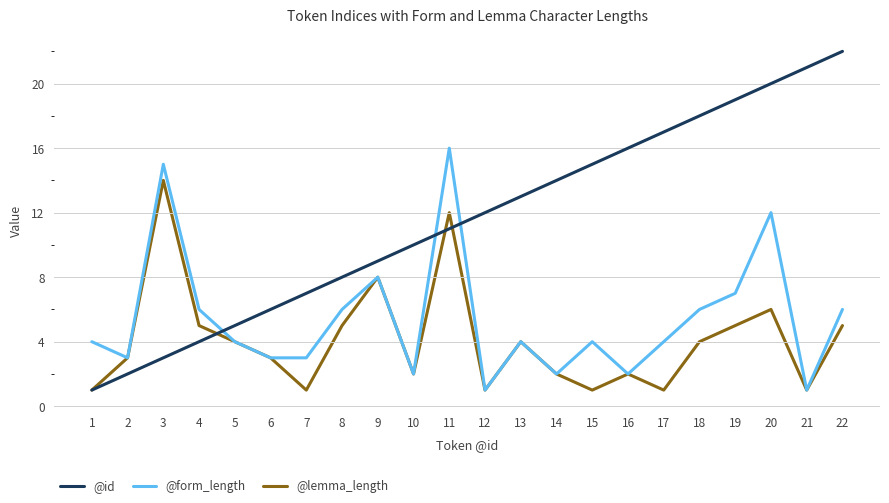

Is the value of @lemma_length at 13 greater than the value of @form_length at 20?

No